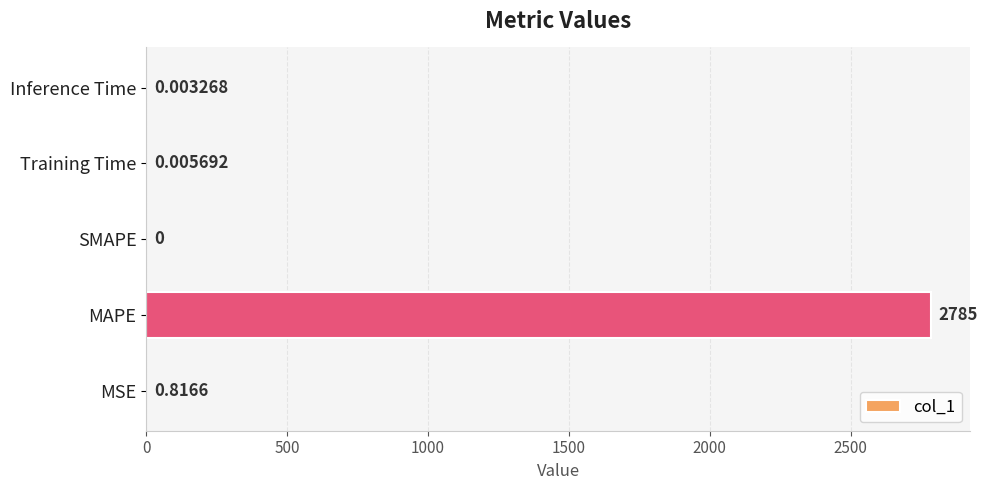

What is the average value?

557.2